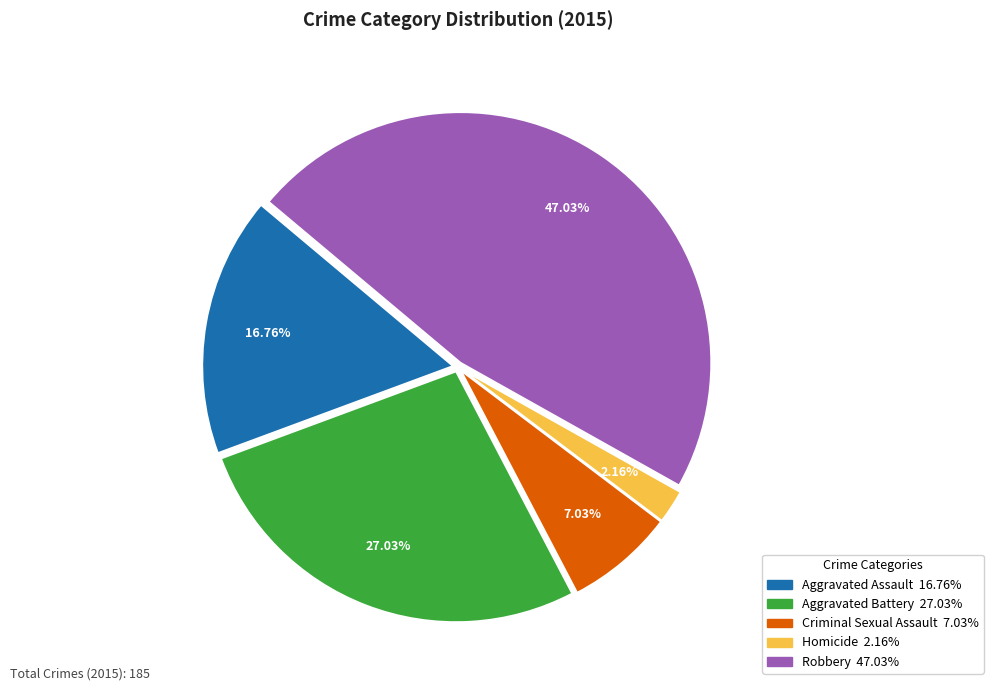

Which category has the smallest portion of the pie?

Homicide